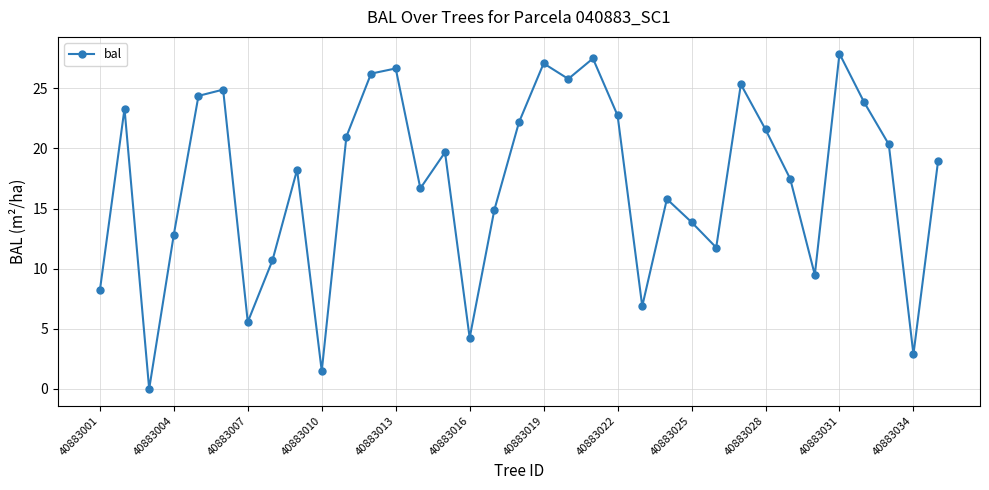

How many series are shown in this chart?

1